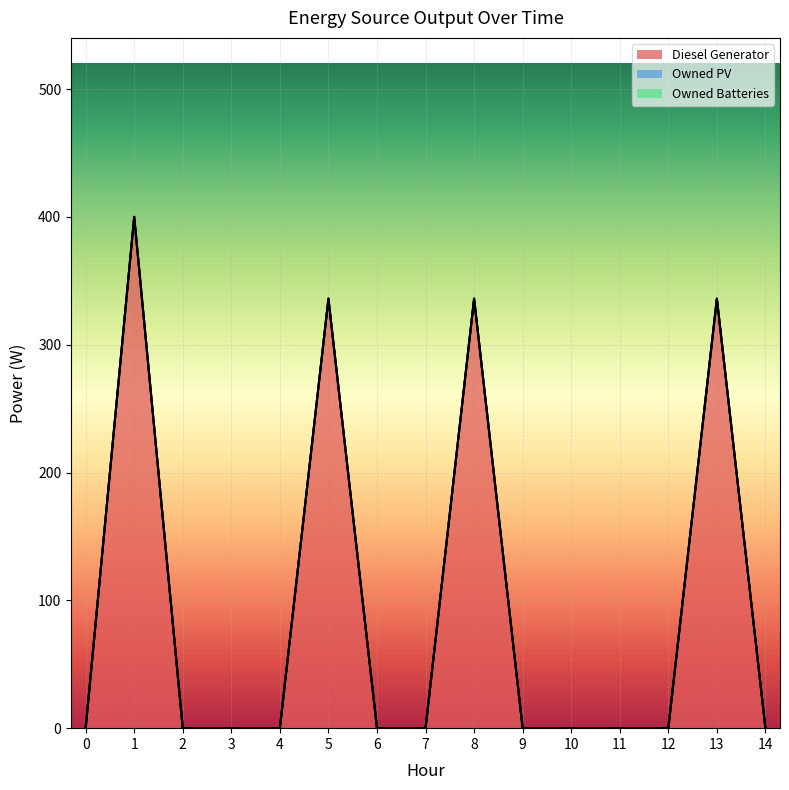

True or false: Owned Batteries and Owned PV intersect in this chart.

False